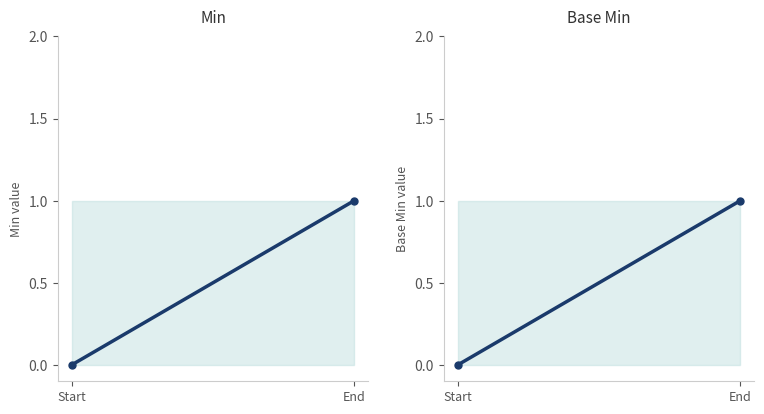

Count the Min values in the range 0 to 1.

2